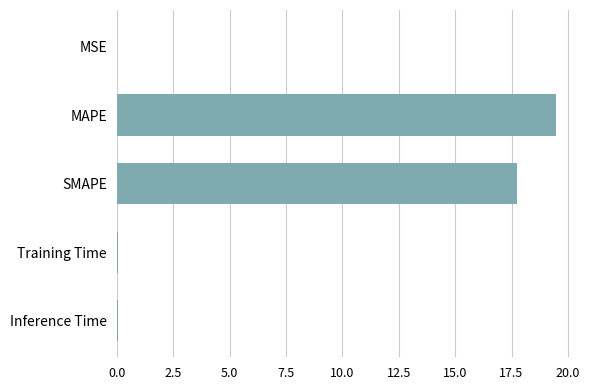

The chart shows a value of 0.0 at MSE. True or false?

True